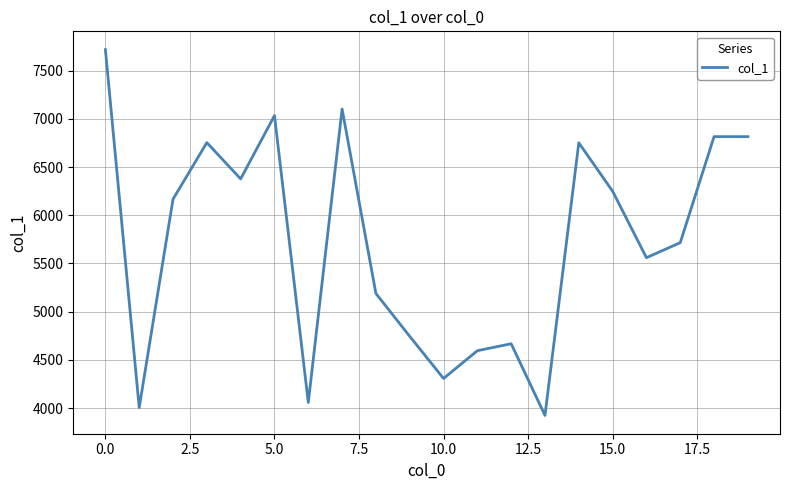

How many distinct data groups are displayed?

1